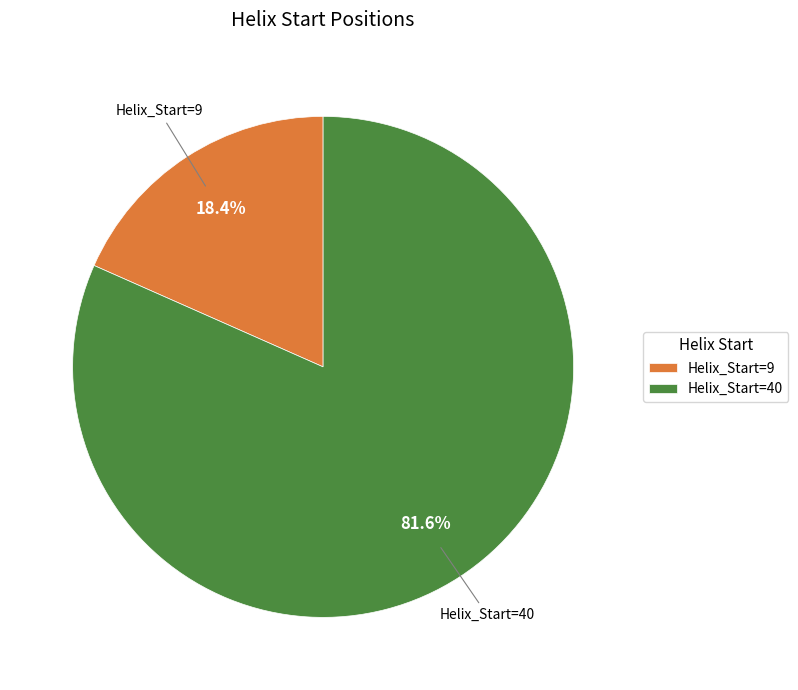

What is the largest slice in the pie chart?

Helix_Start=40